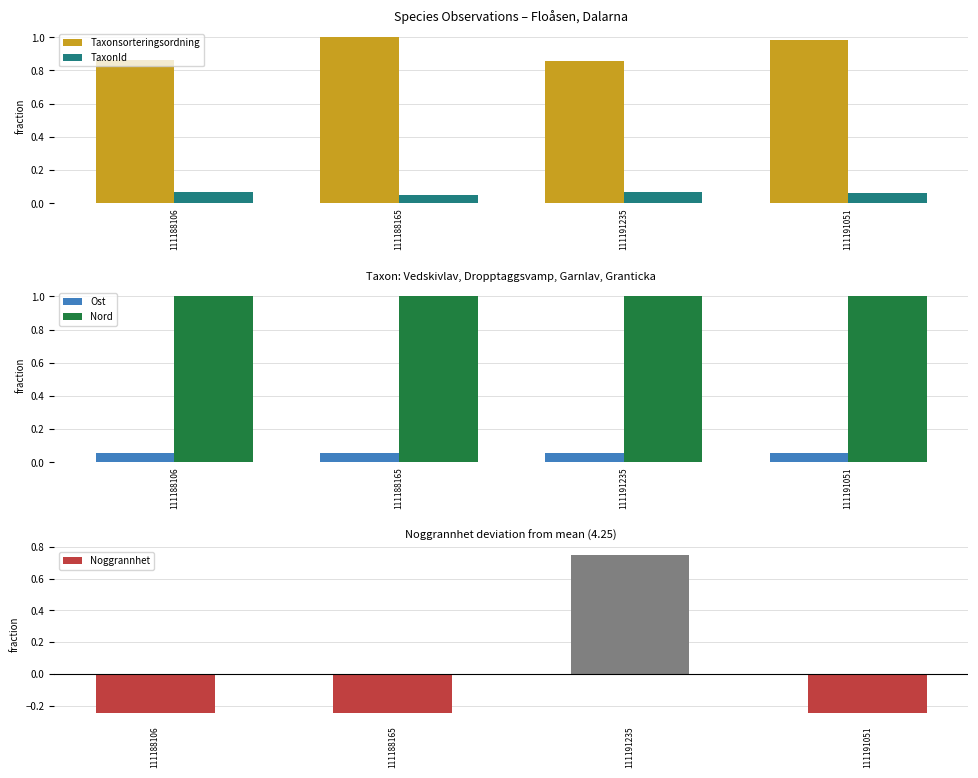

Count the number of data series in this chart.

5